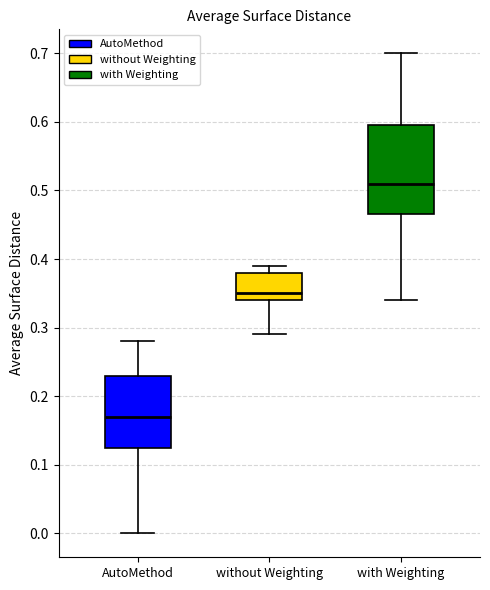

Reading left to right, read every box against the y-axis: the position of its median line, the range the box covers, and the ends of its whiskers. The values are not printed on the chart, so give them approximately, as read against the axis.

AutoMethod: median 0.17, box 0.13 to 0.23, whiskers 0.00 to 0.28
without Weighting: median 0.35, box 0.34 to 0.38, whiskers 0.29 to 0.39
with Weighting: median 0.51, box 0.47 to 0.60, whiskers 0.34 to 0.70